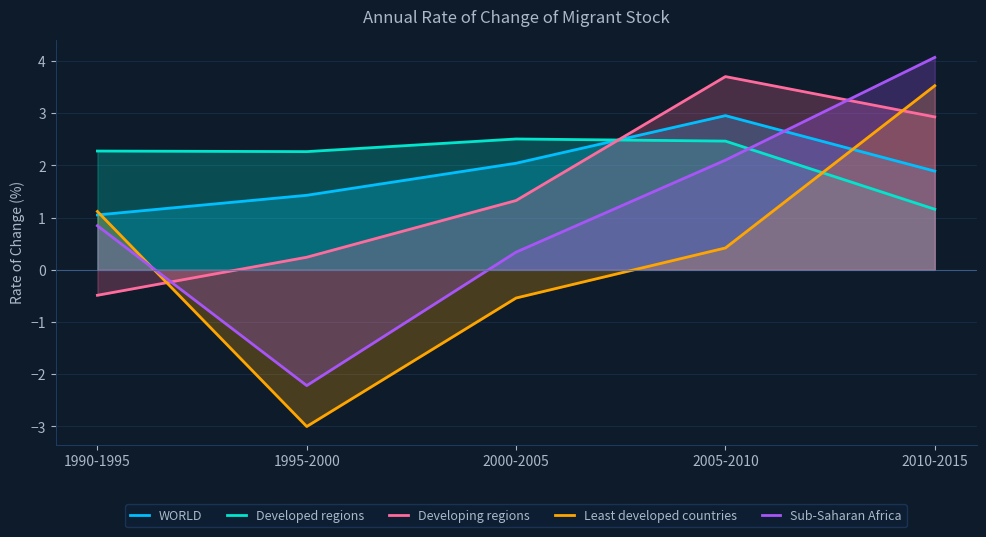

What is the value of the Developing regions point at the 2nd from the left?

0.2